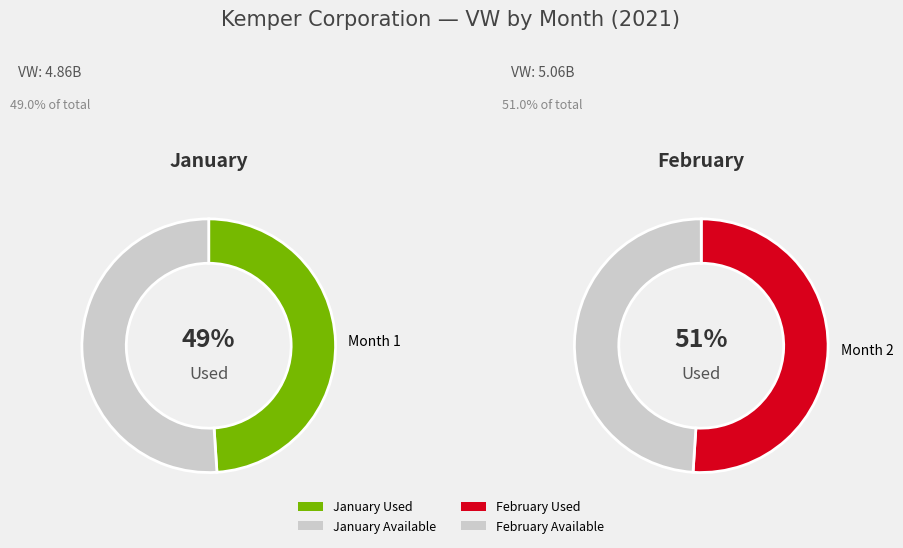

Approximately how many times larger is the value at 1 compared to 2?

1.0